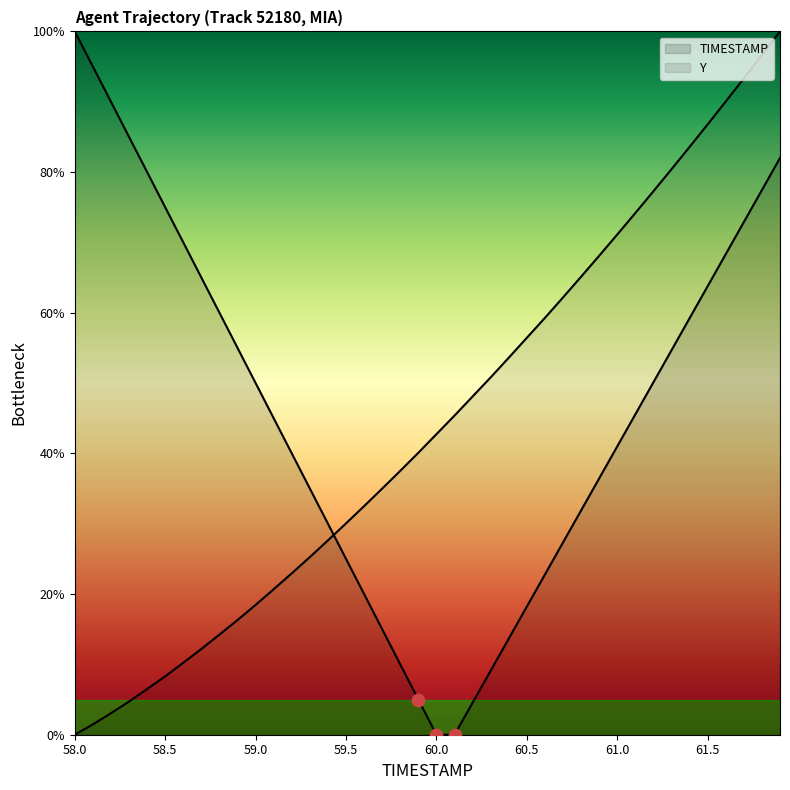

Approximately how many times larger is the value at 61.2 compared to 59.1?

3.7